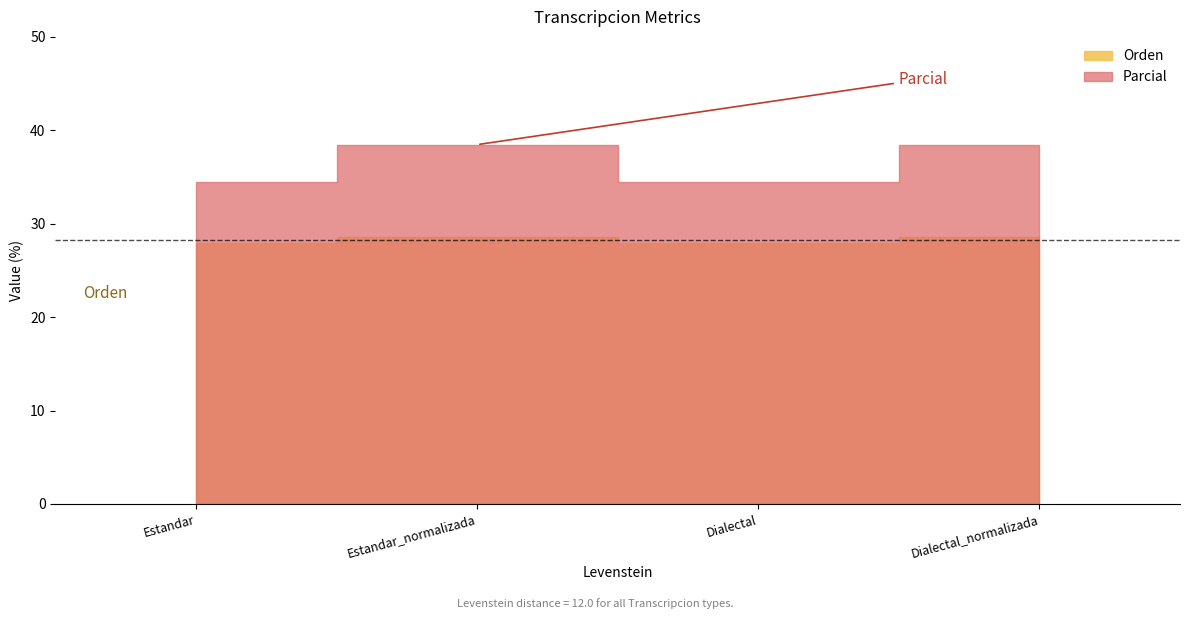

At Estandar_normalizada, list the series in order from largest to smallest.

Parcial, Orden